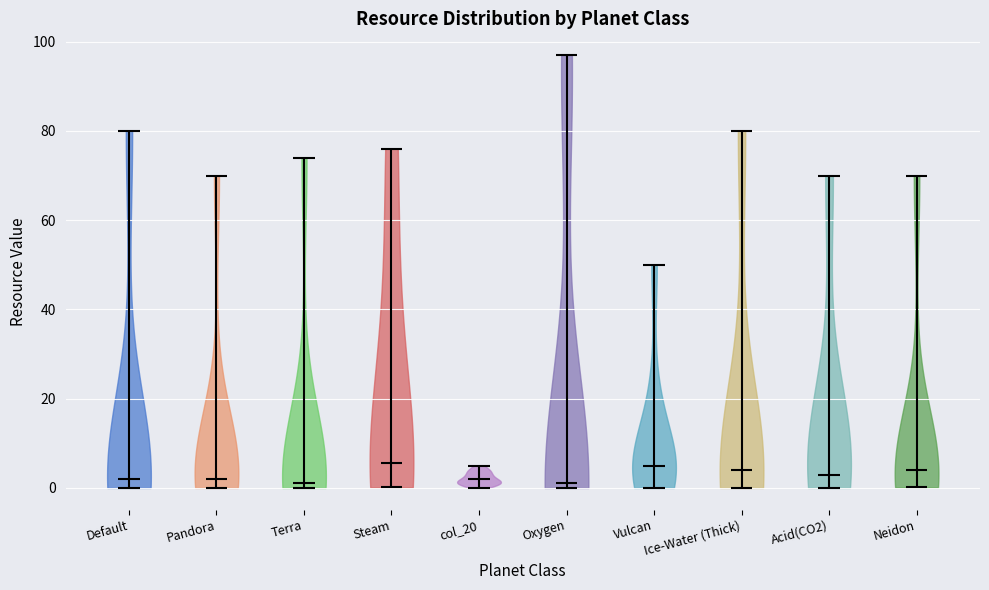

Reading left to right, read every violin against the y-axis: where its median line is, and the lowest and highest points it reaches. The values are not printed on the chart, so give them approximately, as read against the axis.

Default: median line 2, lowest point 0, highest point 80
Pandora: median line 2, lowest point 0, highest point 70
Terra: median line 2, lowest point 0, highest point 74
Steam: median line 6, lowest point 0, highest point 76
col_20: median line 2, lowest point 0, highest point 6
Oxygen: median line 2, lowest point 0, highest point 98
Vulcan: median line 6, lowest point 0, highest point 50
Ice-Water (Thick): median line 4, lowest point 0, highest point 80
Acid(CO2): median line 4, lowest point 0, highest point 70
Neidon: median line 4, lowest point 0, highest point 70